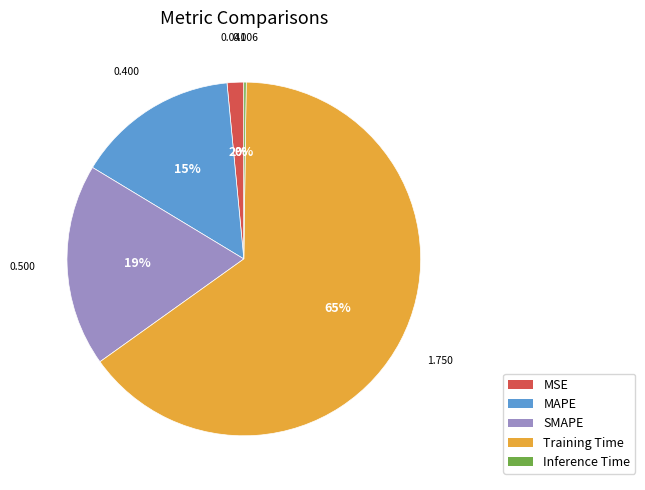

Which has a higher value, SMAPE or Training Time?

Training Time